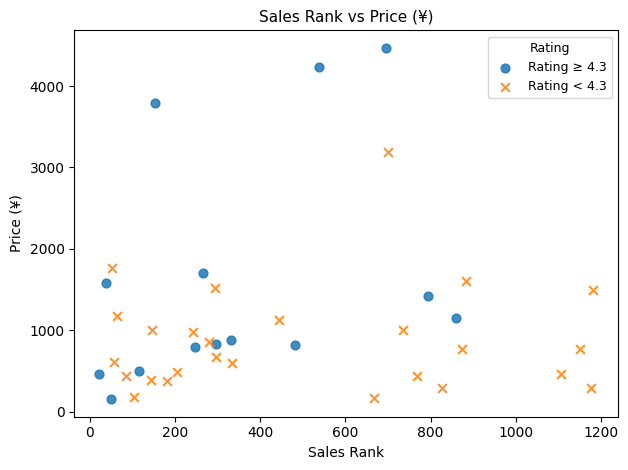

What are all the series names shown in the legend?

Rating ≥ 4.3, Rating < 4.3